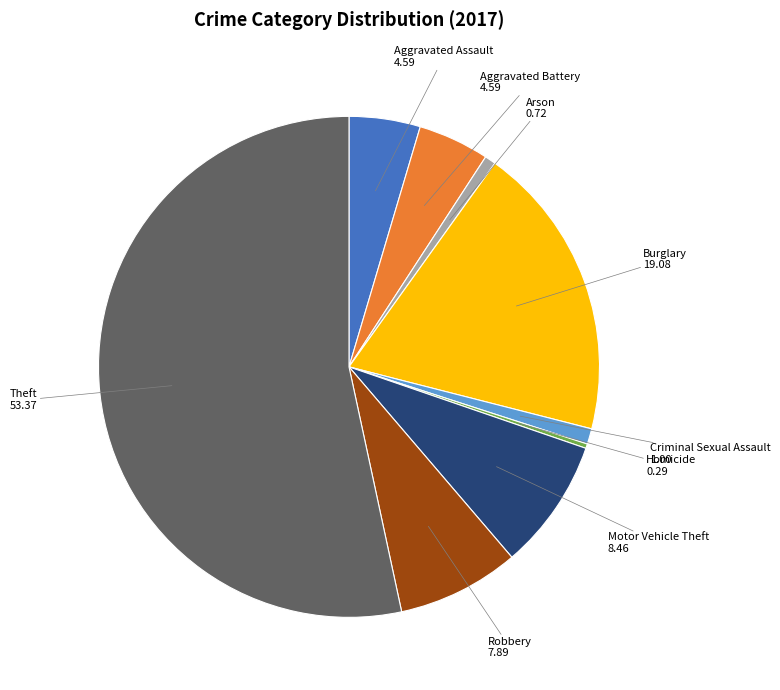

Count the number of slices in the pie.

9